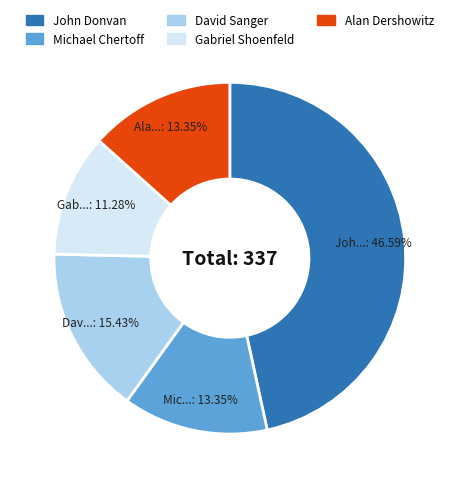

Does any single category account for the majority?

No